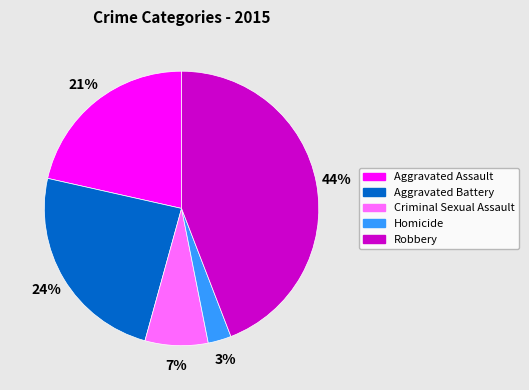

To the nearest percent, what percentage of the pie is Criminal Sexual Assault?

7%